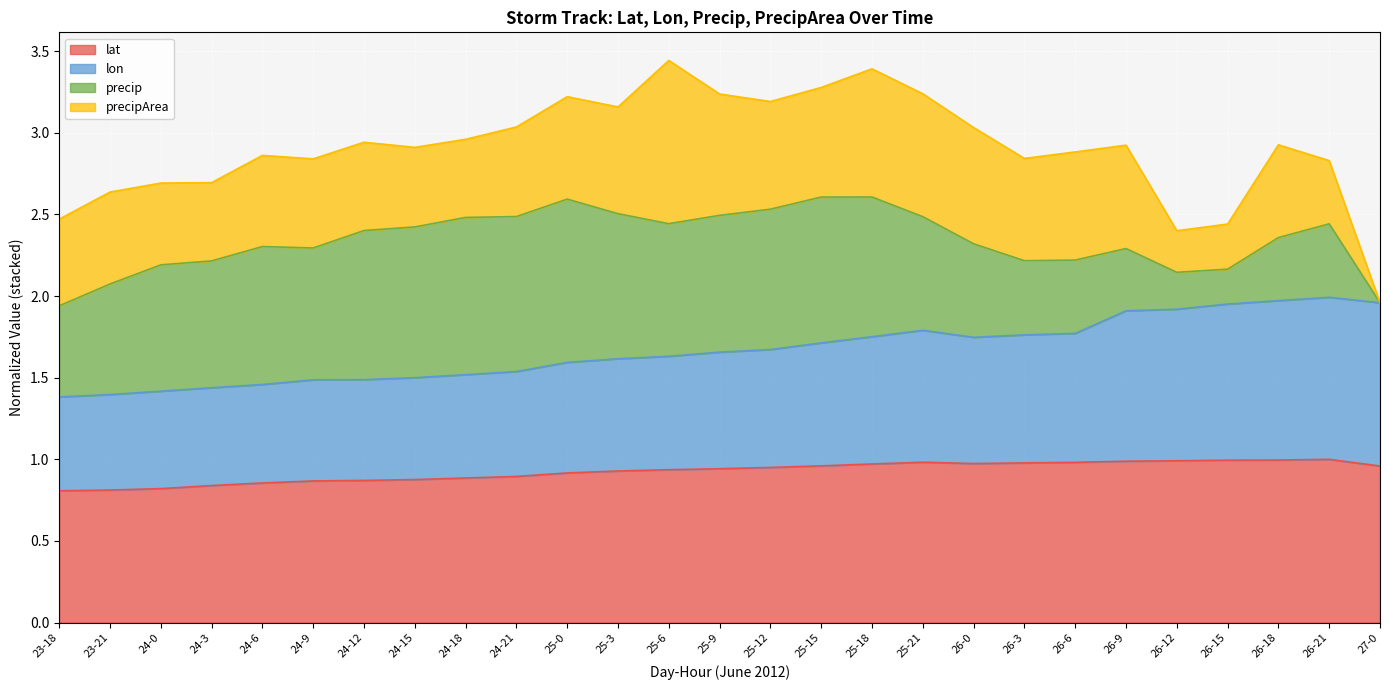

True or false: lat has a value of 1.0 at 25-18.

True